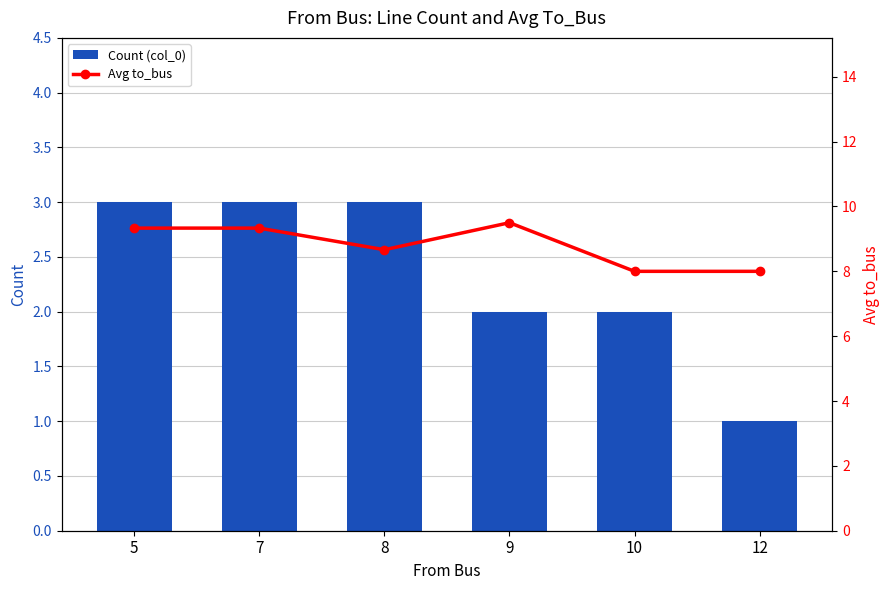

The value of Count (col_0) at 8 is 3.0. True or false?

True